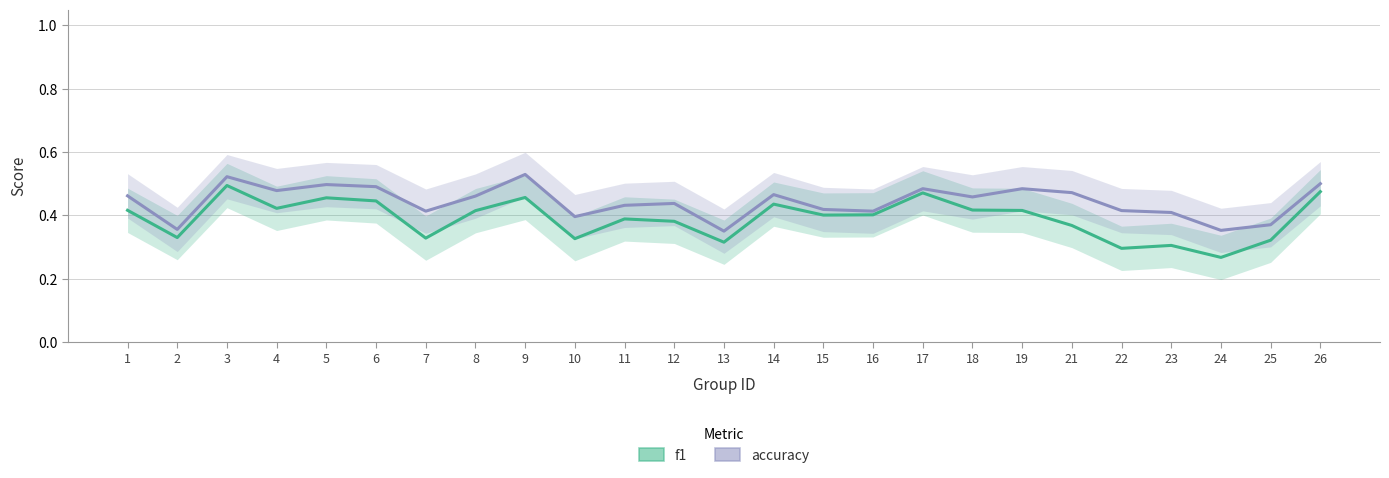

Which series has the largest total across all categories?

accuracy